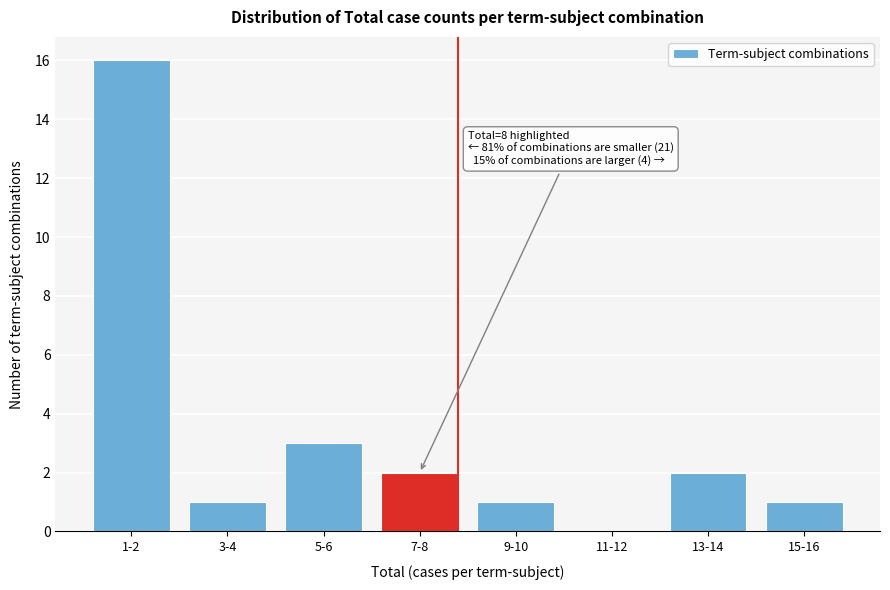

Reading left to right, what are all the values shown in this chart?

1-2=16	3-4=1	5-6=3	7-8=2	9-10=1	11-12=0	13-14=2	15-16=1